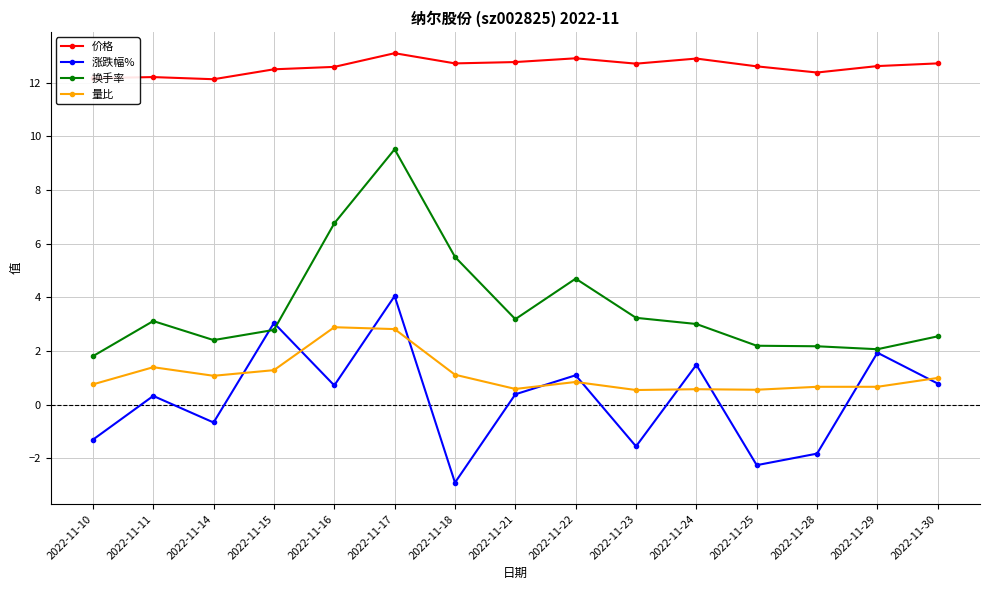

What is the value of the 量比 point at the 14th from the left?

0.7